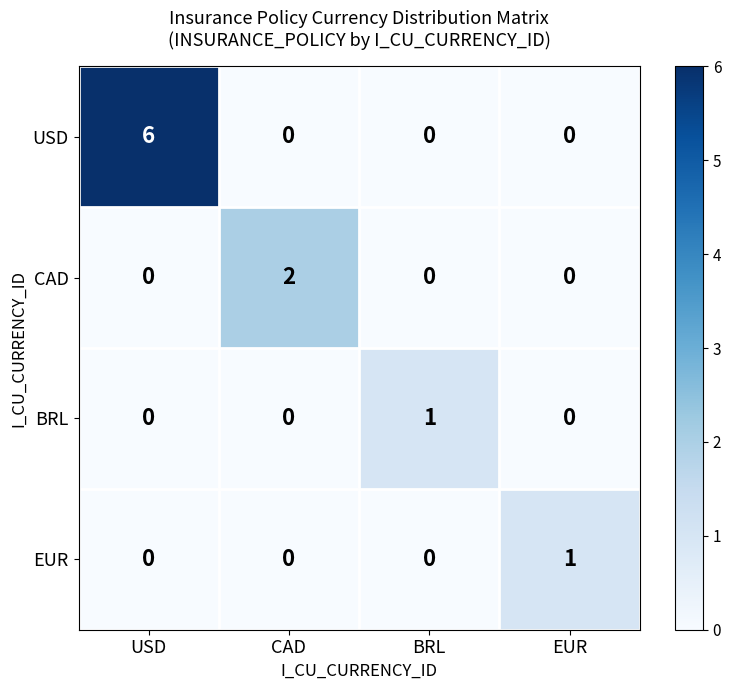

Which series has the largest range (max minus min)?

USD